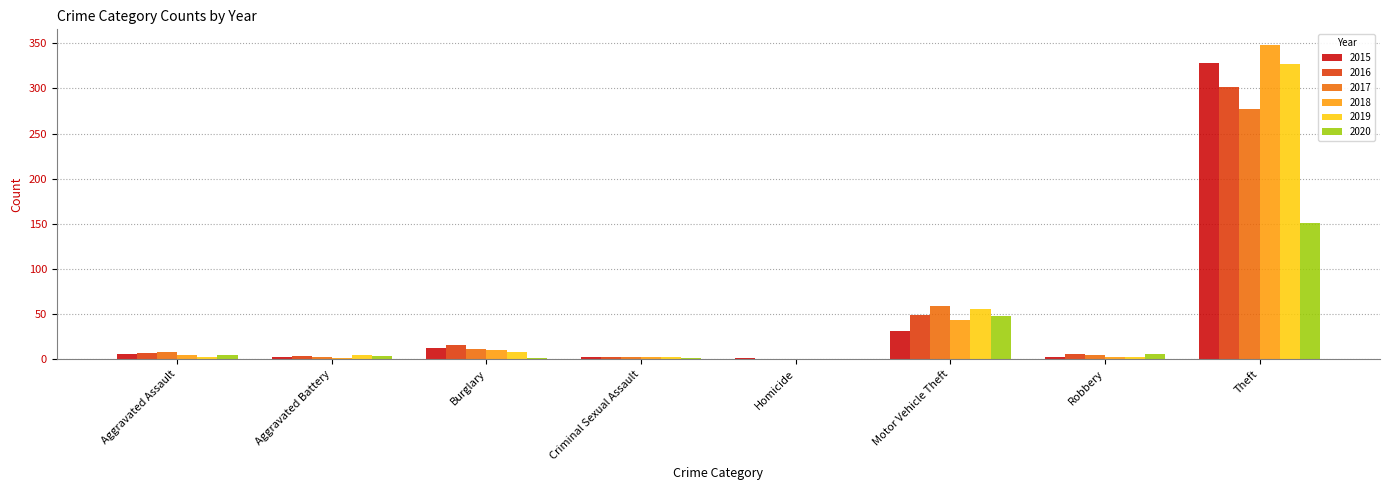

Is the value of 2020 at Criminal Sexual Assault greater than the value of 2015 at Theft?

No